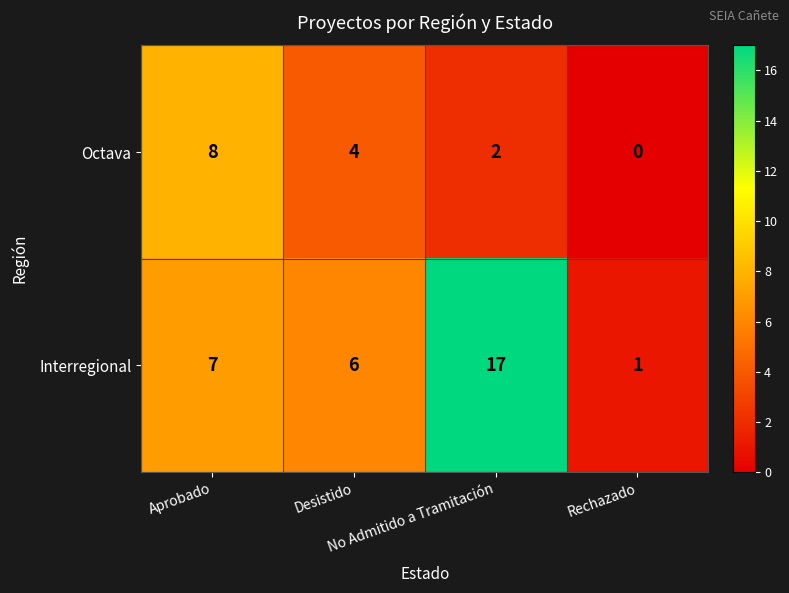

How many Octava values are between 2 and 8?

3